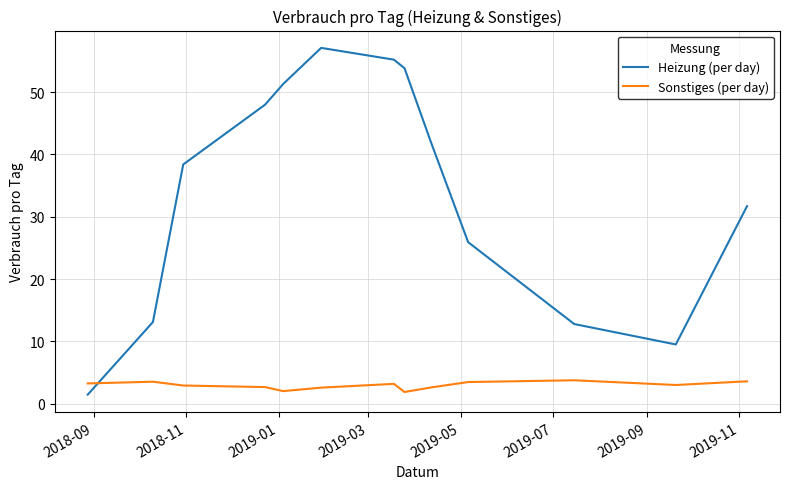

At how many categories does at least one series exceed 47?

5